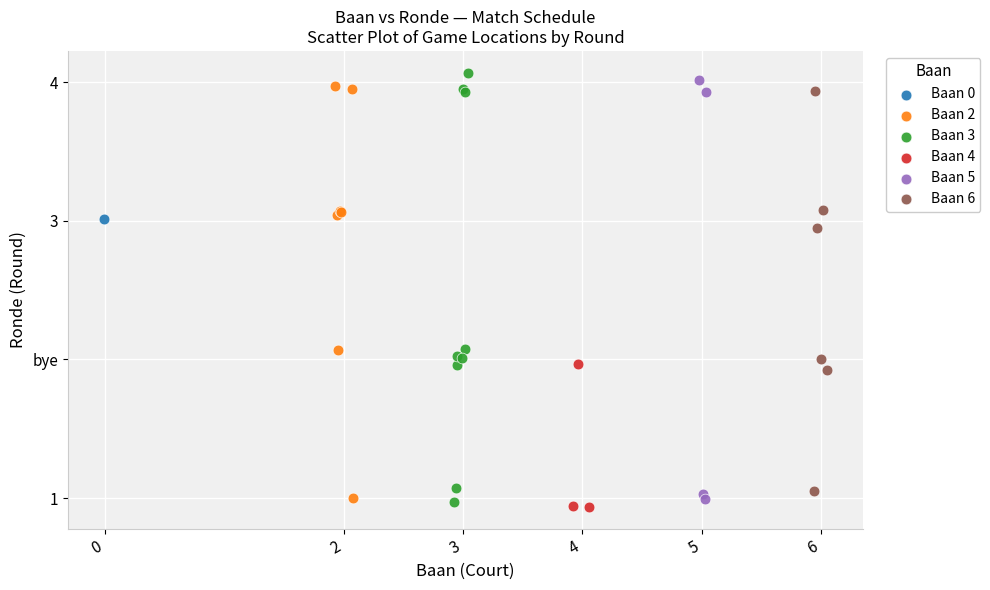

Which series reaches the minimum Y coordinate?

Baan 4